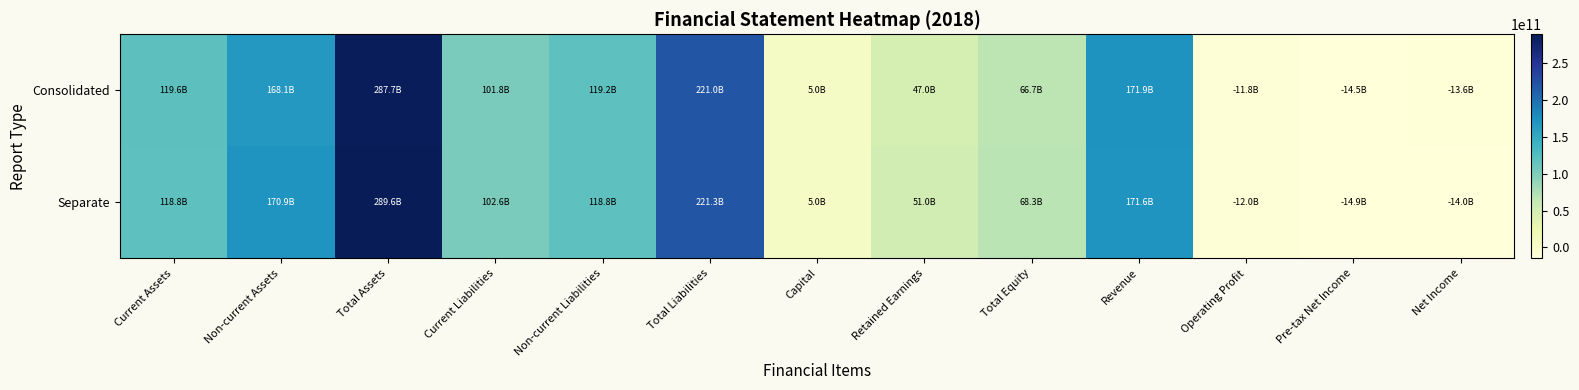

How many data points does each series have?

13